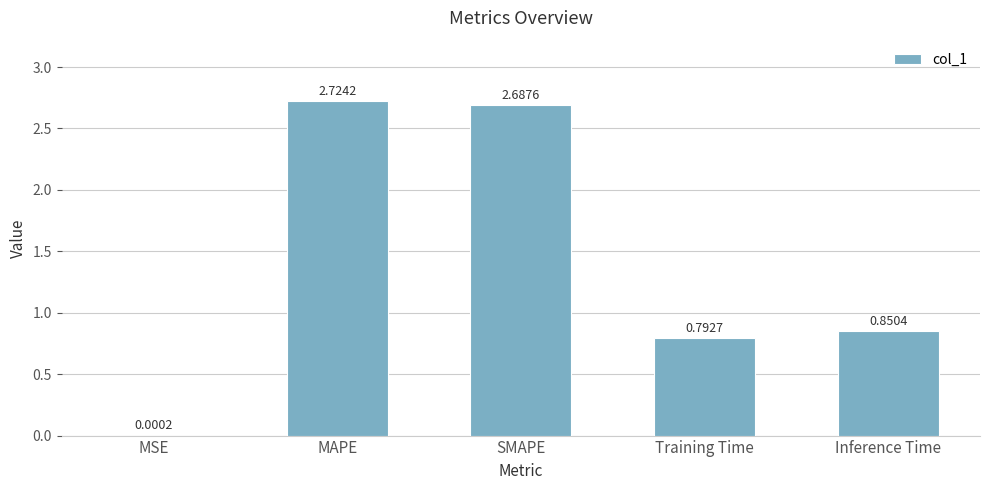

The chart shows a value of 2.7 at MAPE. True or false?

True